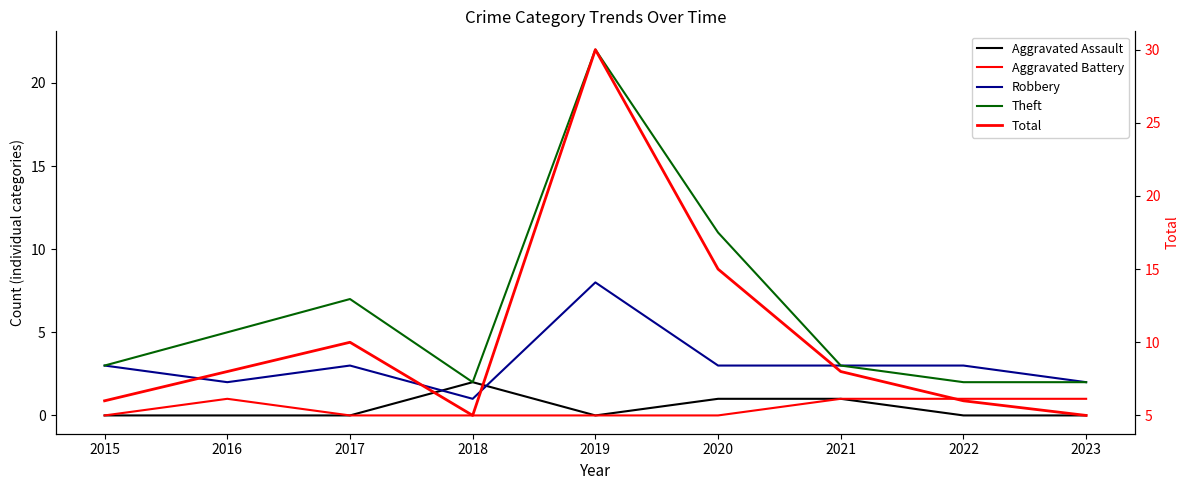

Is the value of Total at 2023 greater than the value of Aggravated Battery at 2016?

Yes